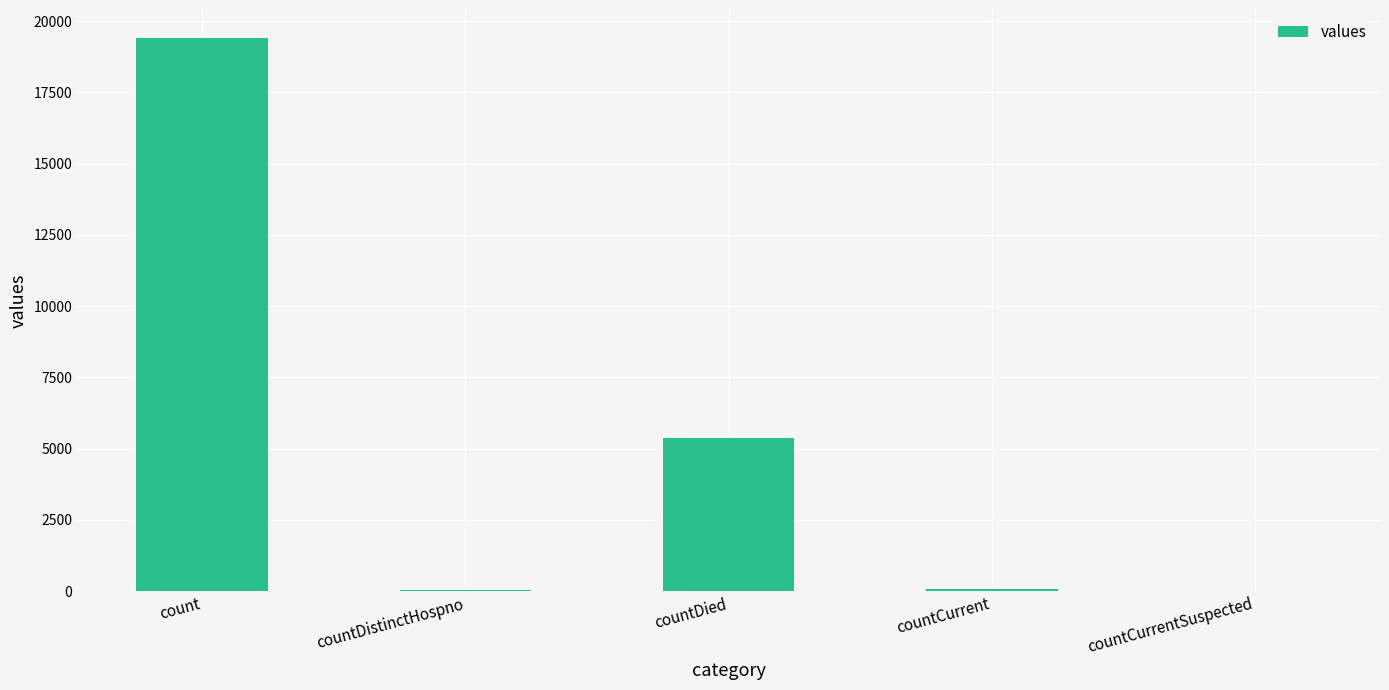

Count the number of categories in the chart.

5